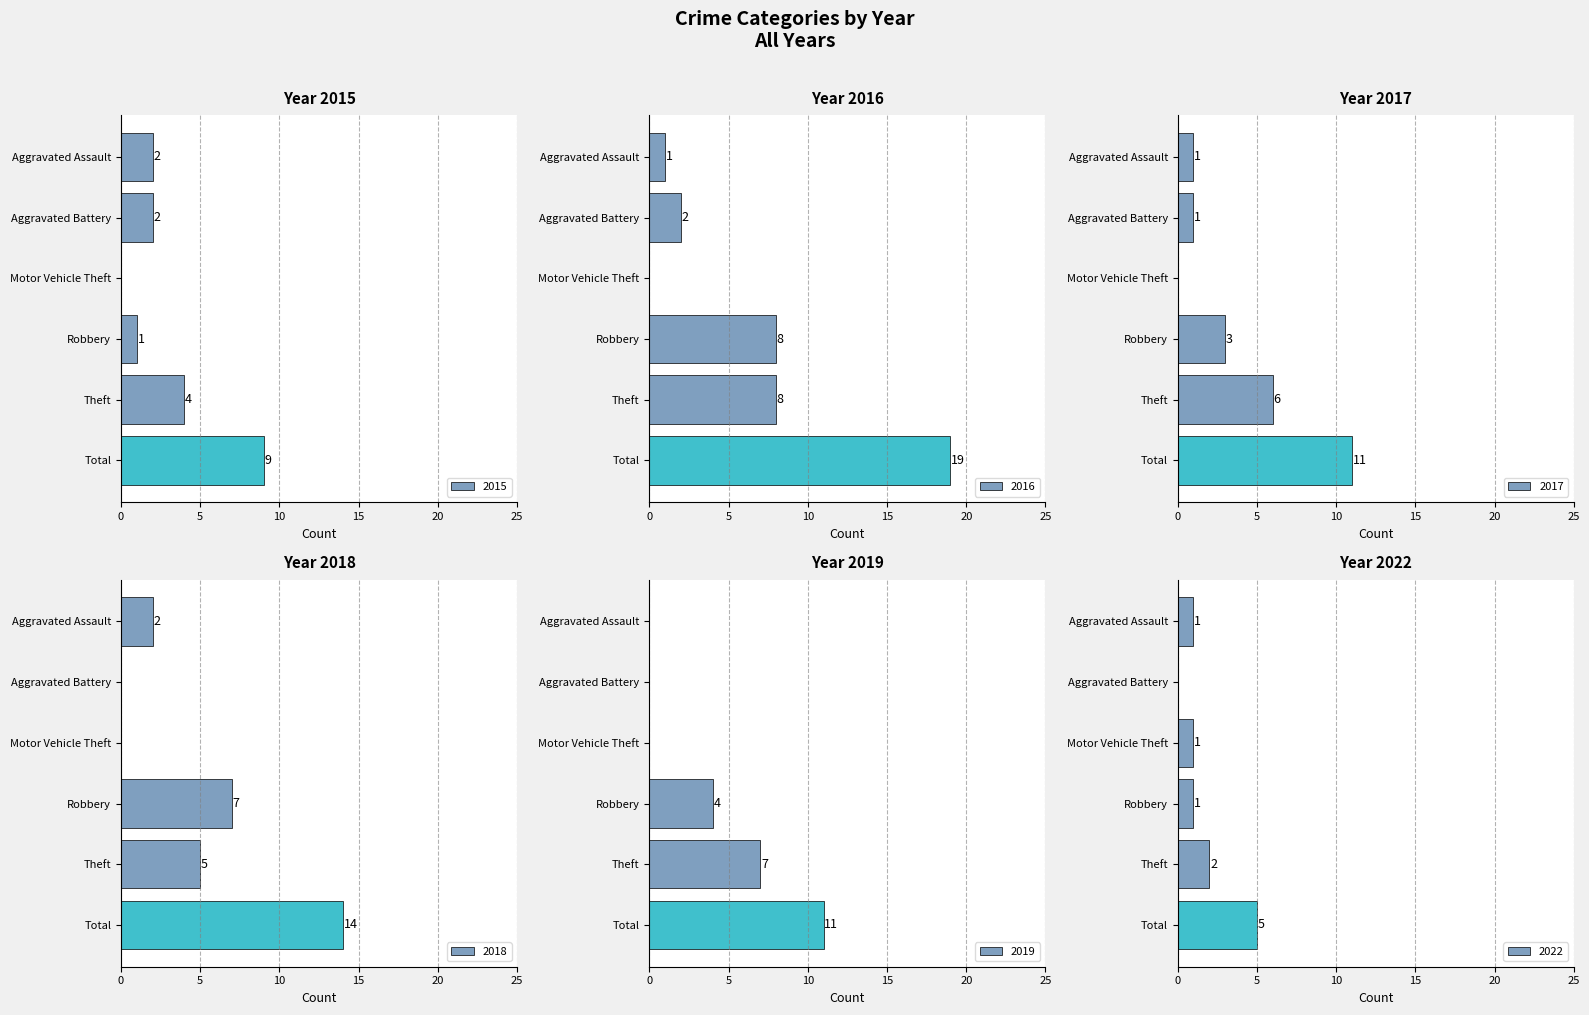

What position from the right is Total?

1